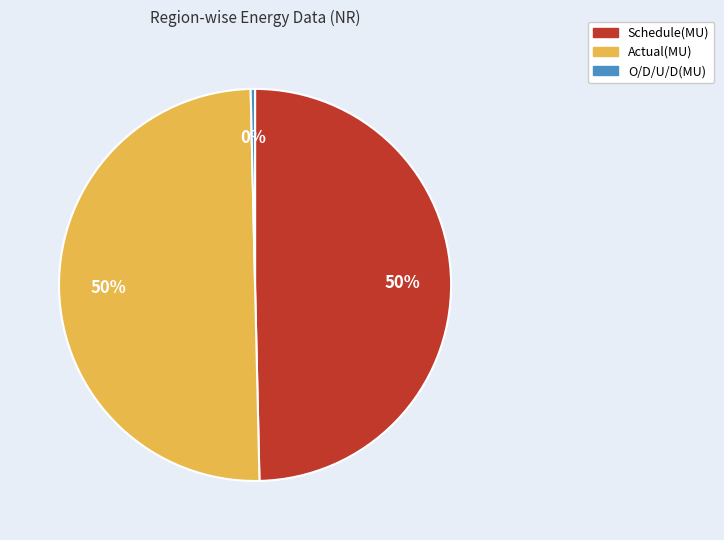

To the nearest percent, what is the average slice percentage?

33%